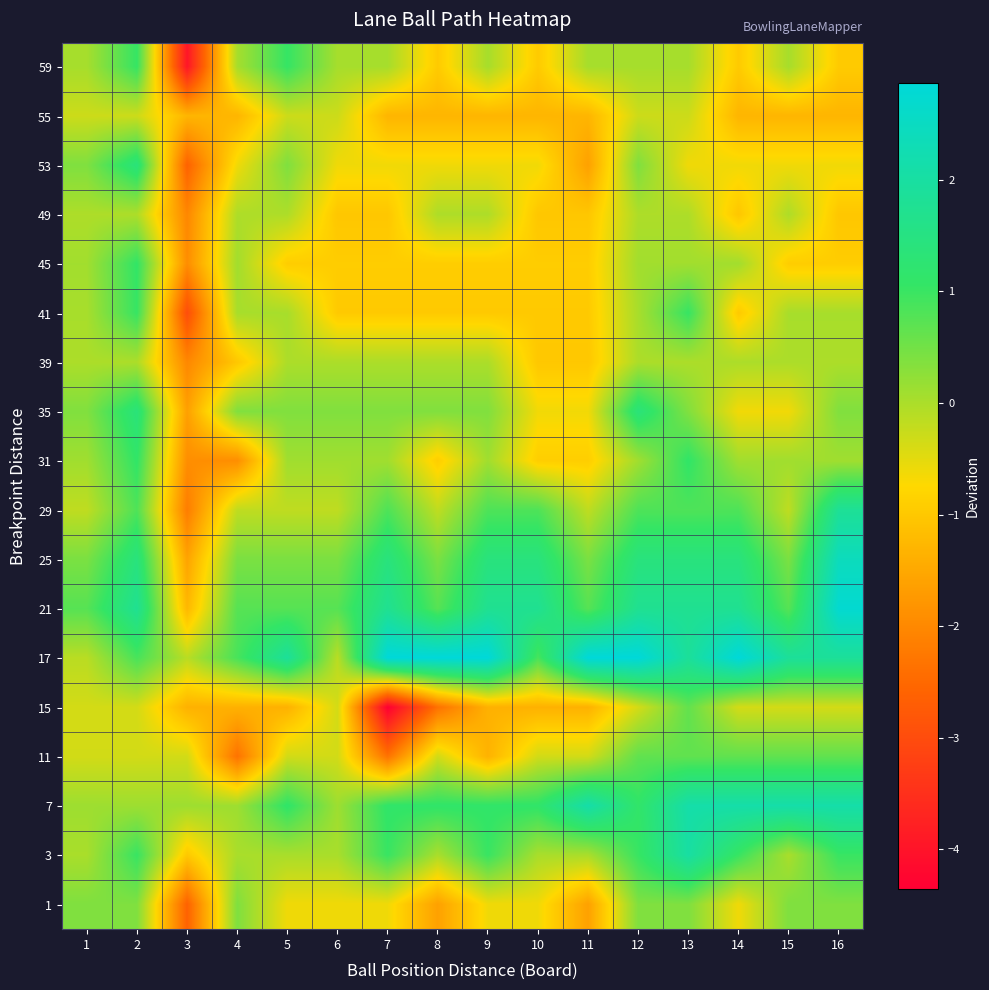

Which label corresponds to the smallest value in the chart?

7